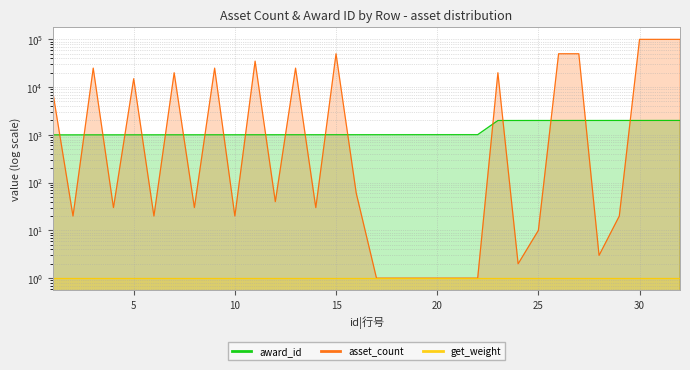

True or false: award_id and get_weight intersect in this chart.

False